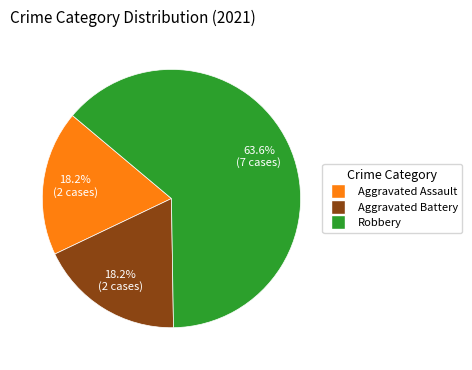

Does any single category account for the majority?

Yes